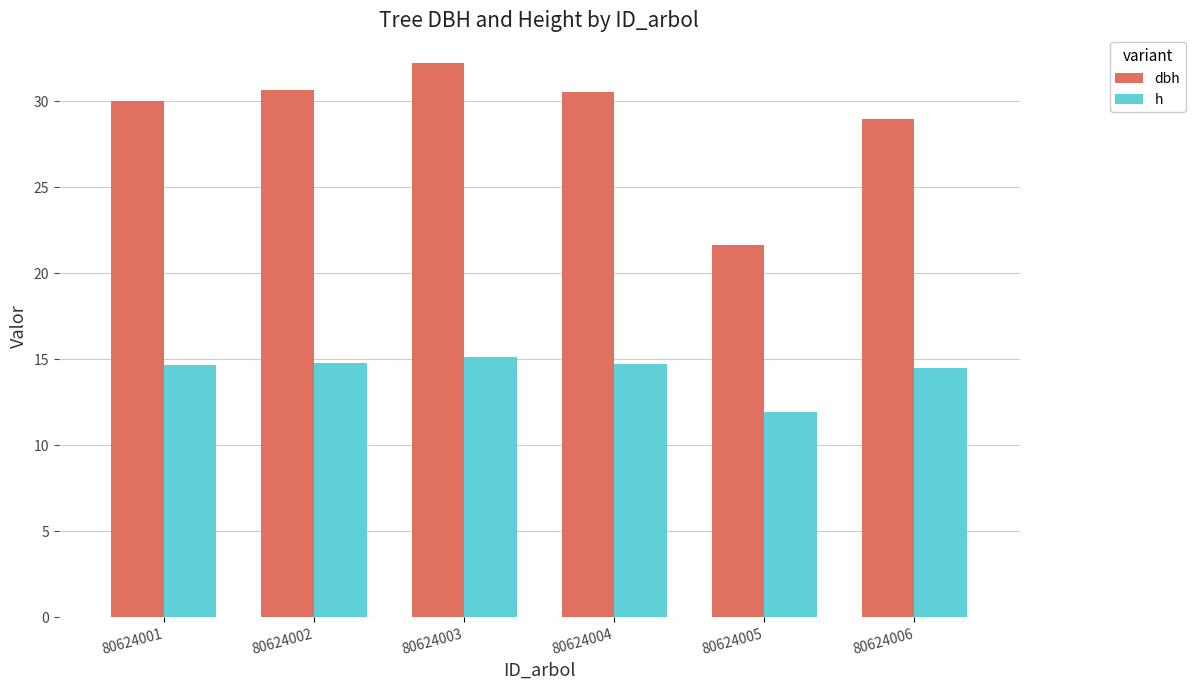

At which category is the sum across all series the highest?

80624003